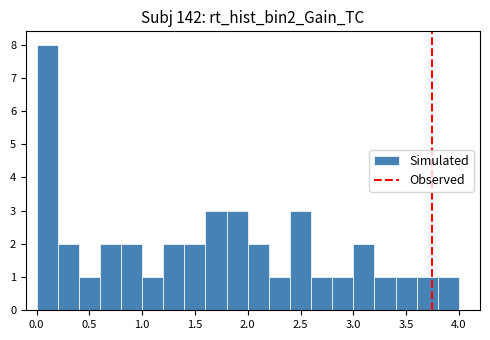

Which range on the x-axis has the tallest bar?

0.0 to 0.2